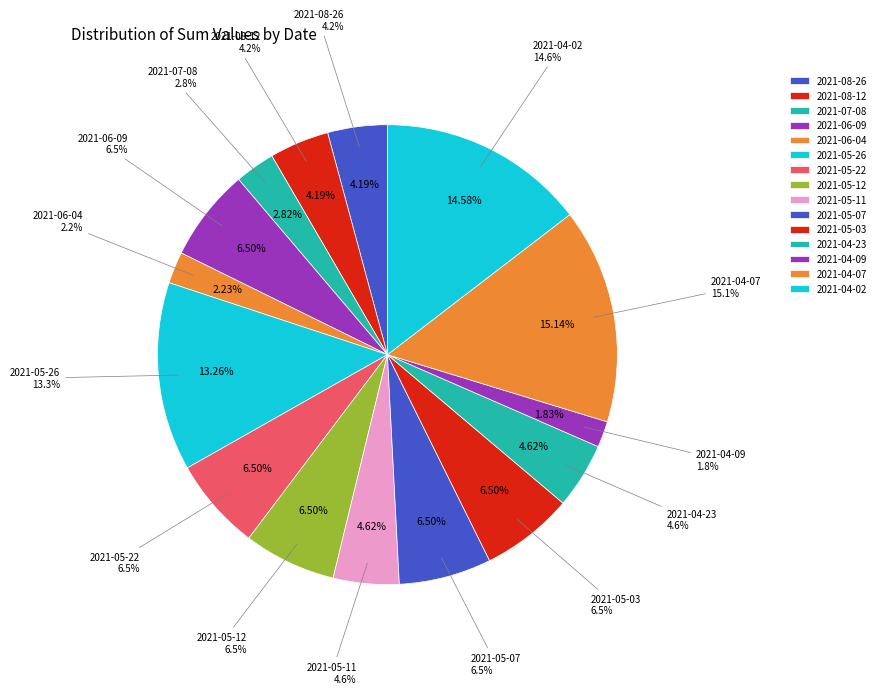

To the nearest percent, what is the combined percentage of 2021-07-08 and 2021-08-26?

7%